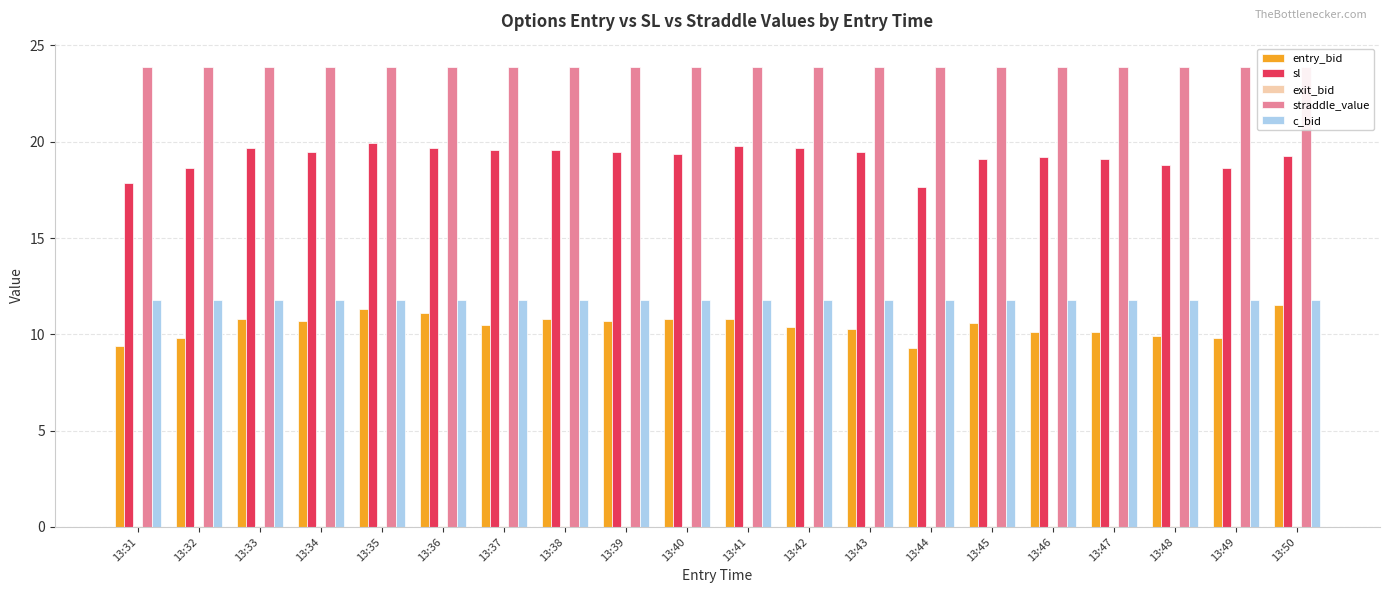

What is the highest value of the straddle_value series?

23.9